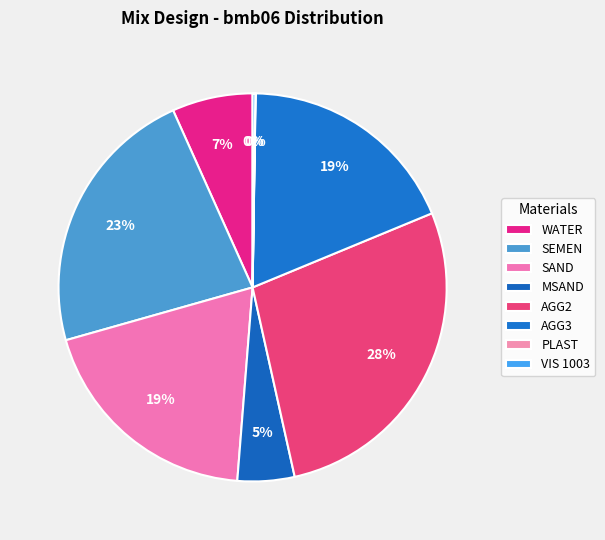

Is it true that SEMEN is 33% of the pie?

False